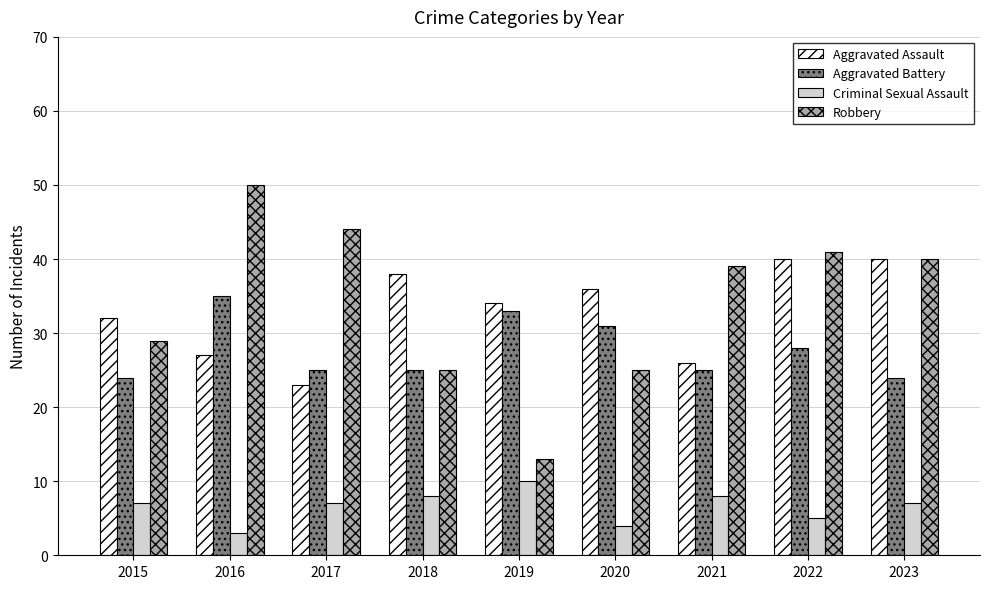

What is the maximum value for Robbery?

50